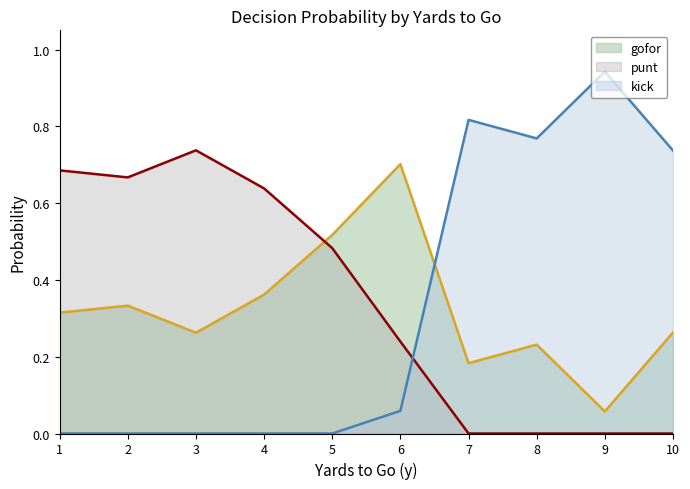

Where do gofor and punt first cross each other?

4 and 5